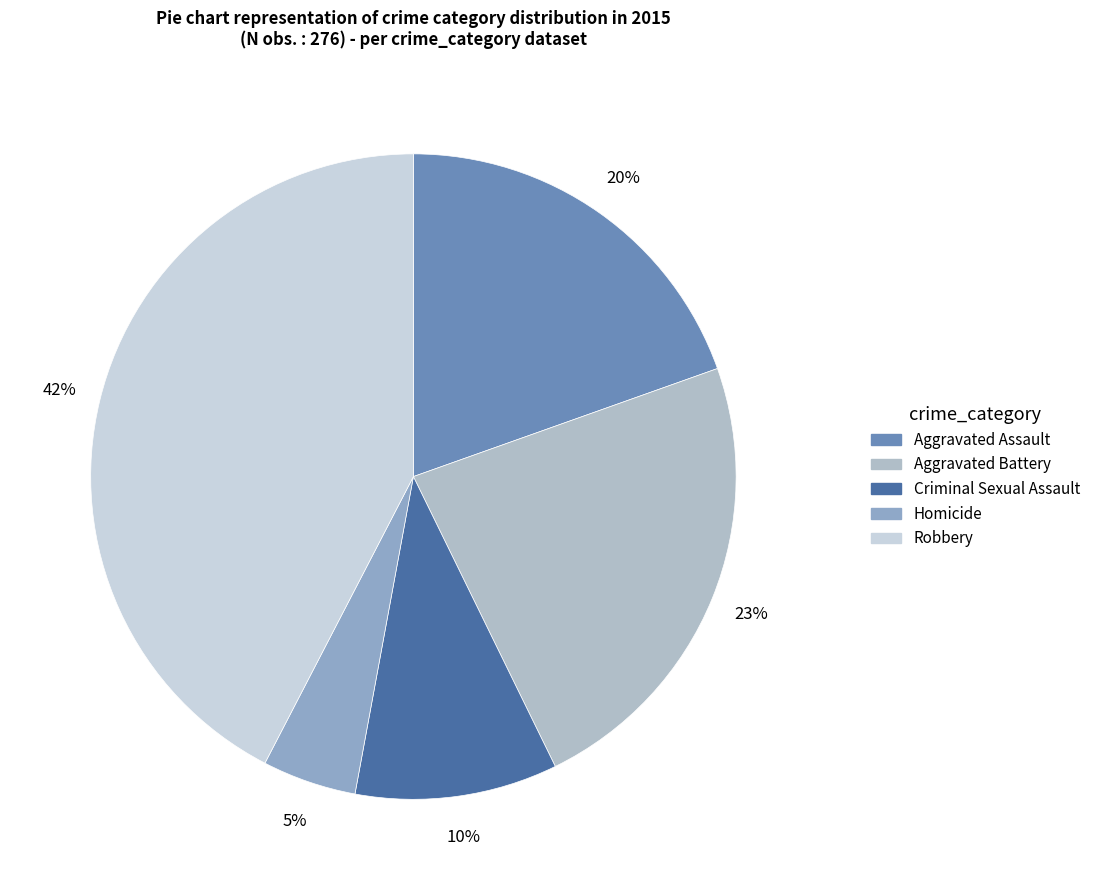

True or false: Aggravated Assault accounts for 20% of the total.

True